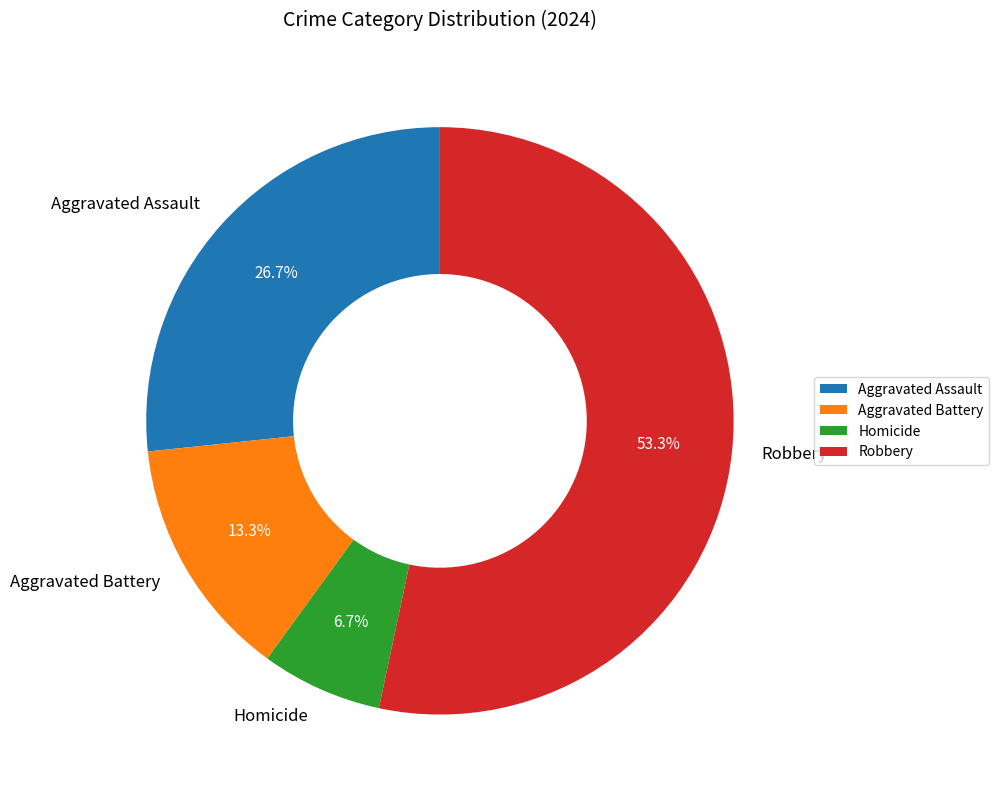

Does any single category account for the majority?

Yes